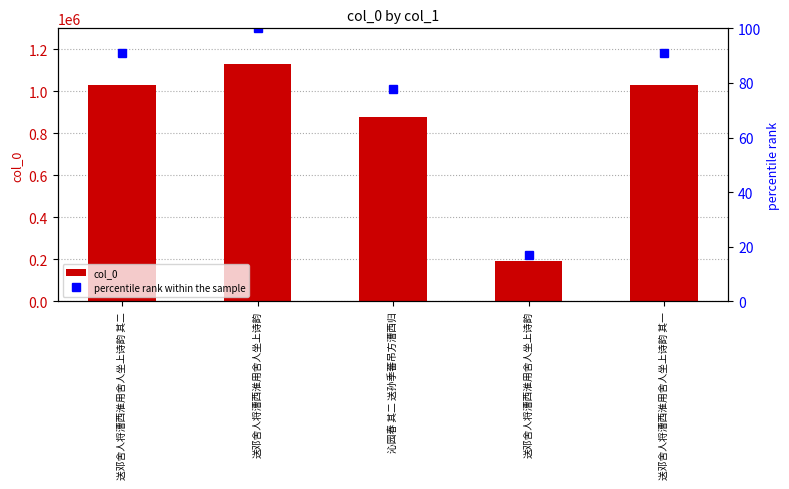

Reading right to left, what are all the values shown in this chart?

col_0: 1029013.0	191291.0	879086.0	1131431.0	1029012.0
percentile rank within the sample: 90.9	16.9	77.7	100.0	90.9